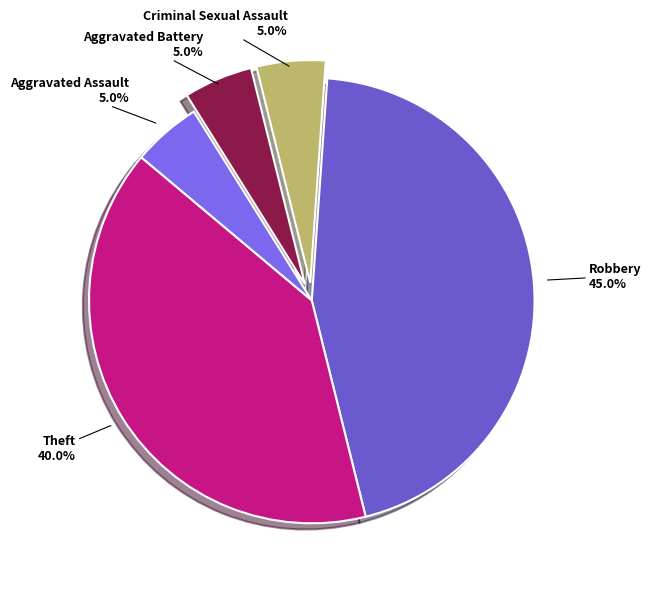

Which category has the biggest portion of the pie?

Robbery